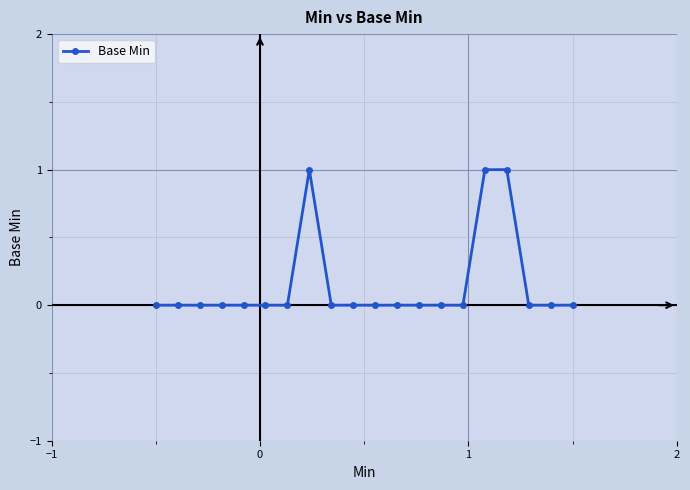

True or false: there are more than 0 points higher than both neighbors.

True